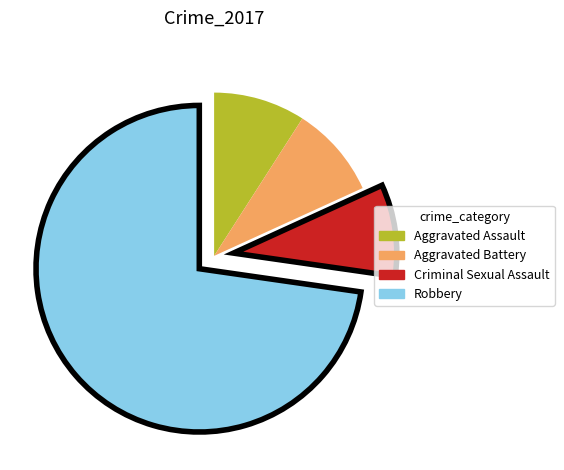

How many slices are in this pie chart?

4